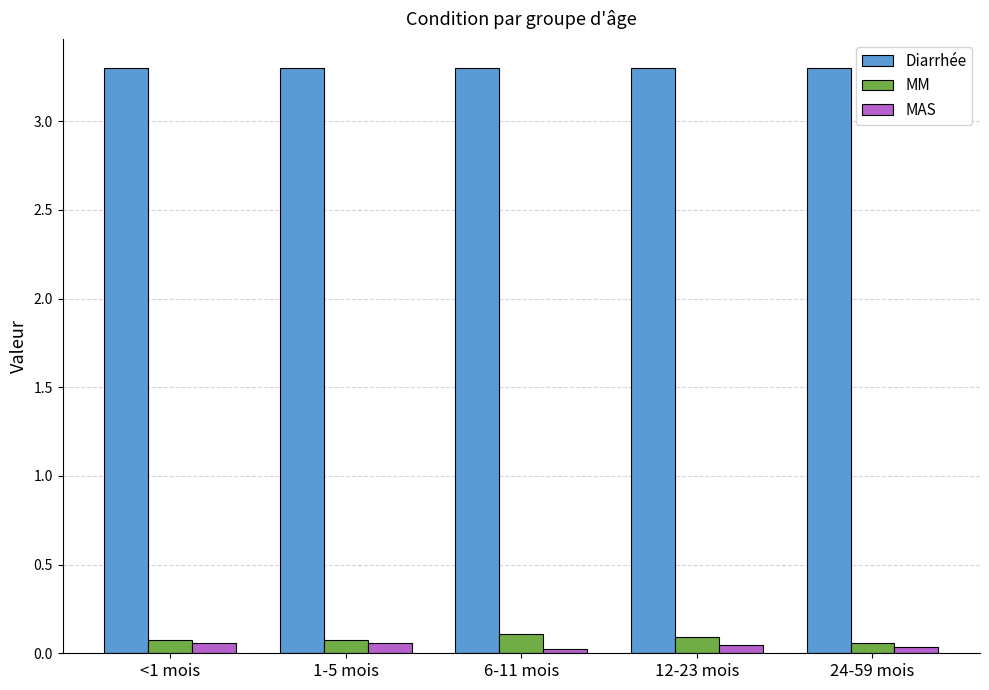

At 6-11 mois, list the series in order from smallest to largest.

MAS, MM, Diarrhée